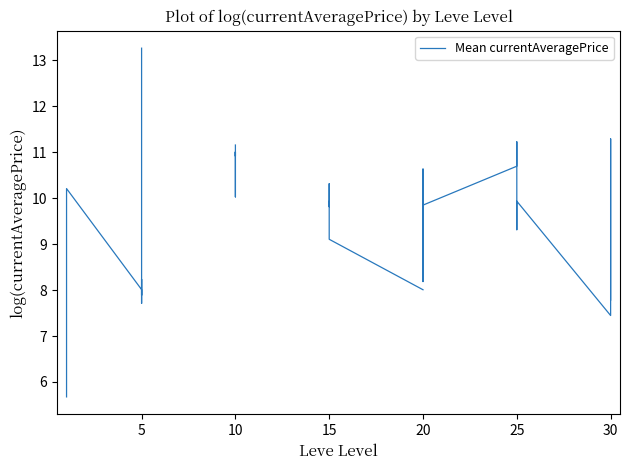

Approximately how many times larger is the value at 0 compared to 9?

0.9